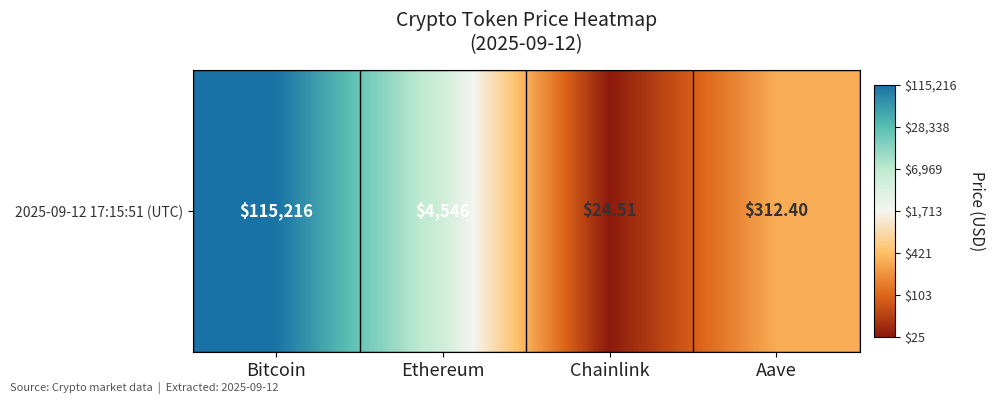

Between Aave and Bitcoin, which is larger?

Bitcoin